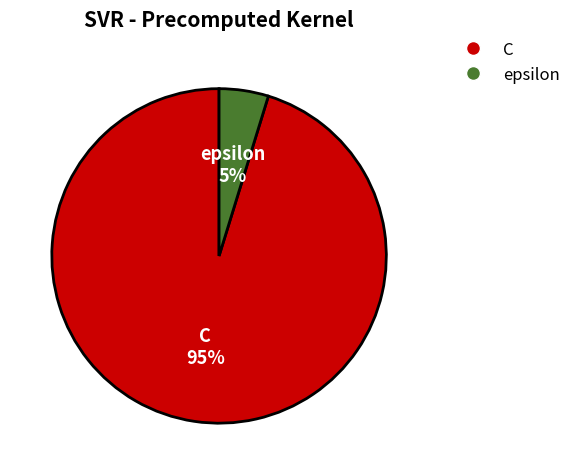

Rank the categories by value from lowest to highest.

epsilon, C